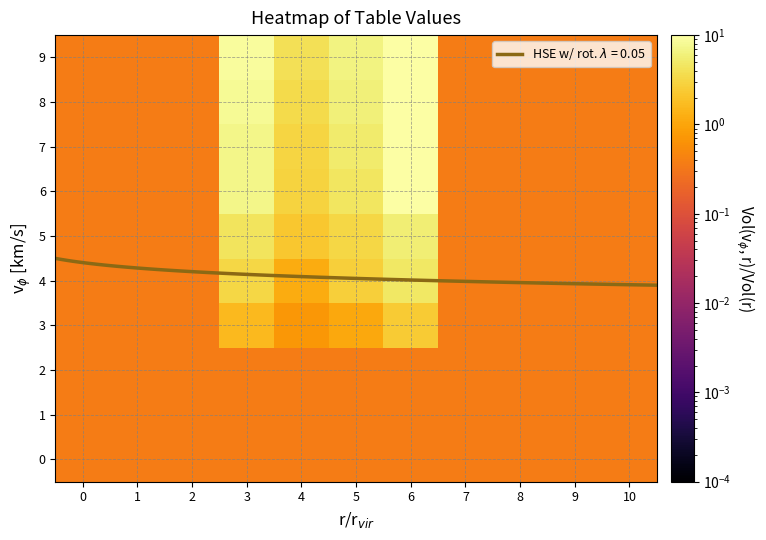

What is the sum of all 8 values?

31.8